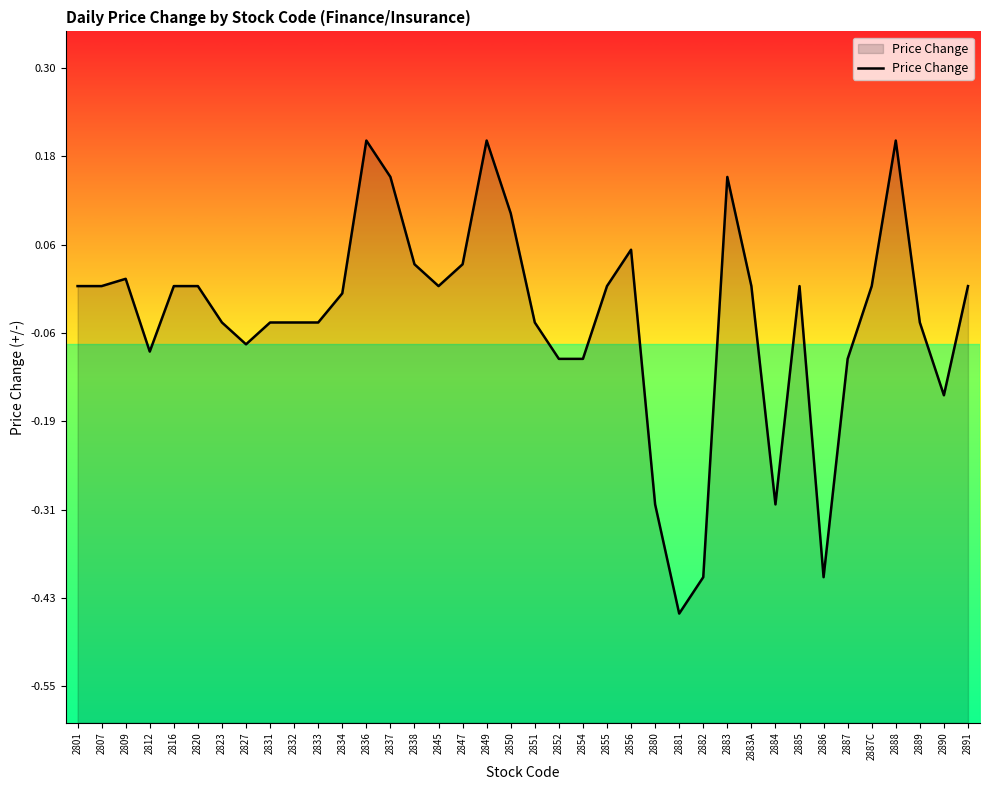

Where does the data first go above 0?

2809